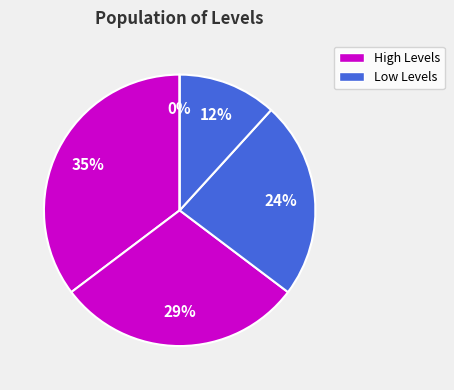

The 4 slice represents 24% of the pie. True or false?

True